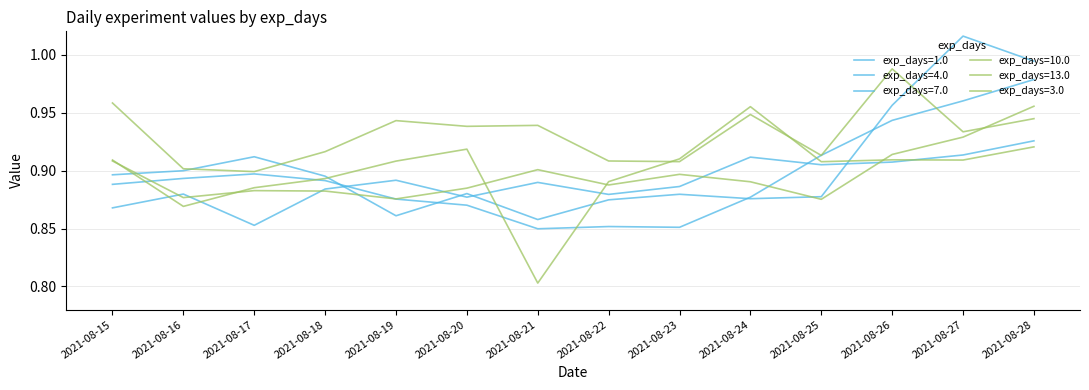

At which category is the sum across all series the highest?

2021-08-28